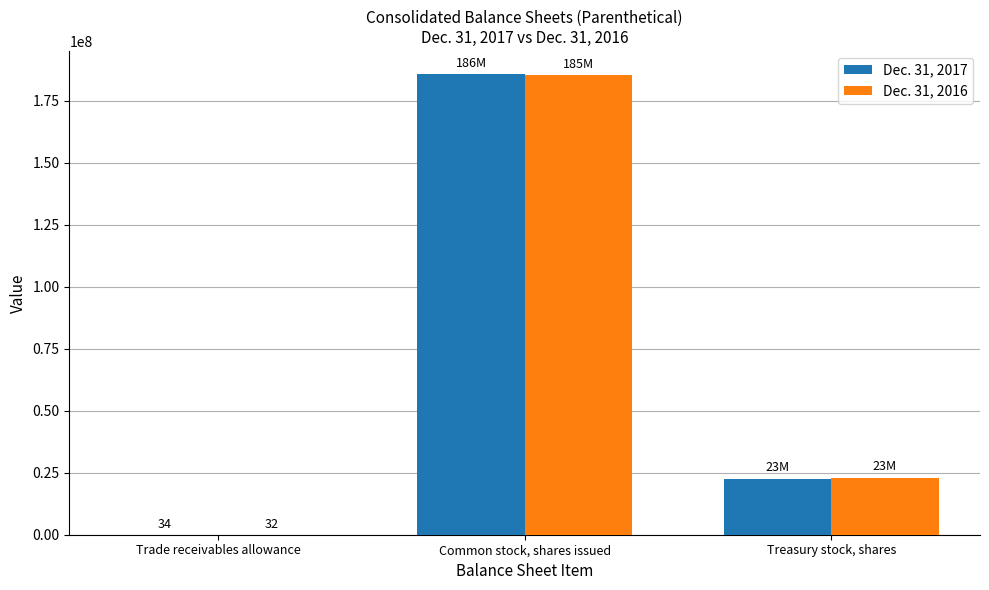

Is the value of Dec. 31, 2017 at Treasury stock, shares greater than the value of Dec. 31, 2016 at Common stock, shares issued?

No